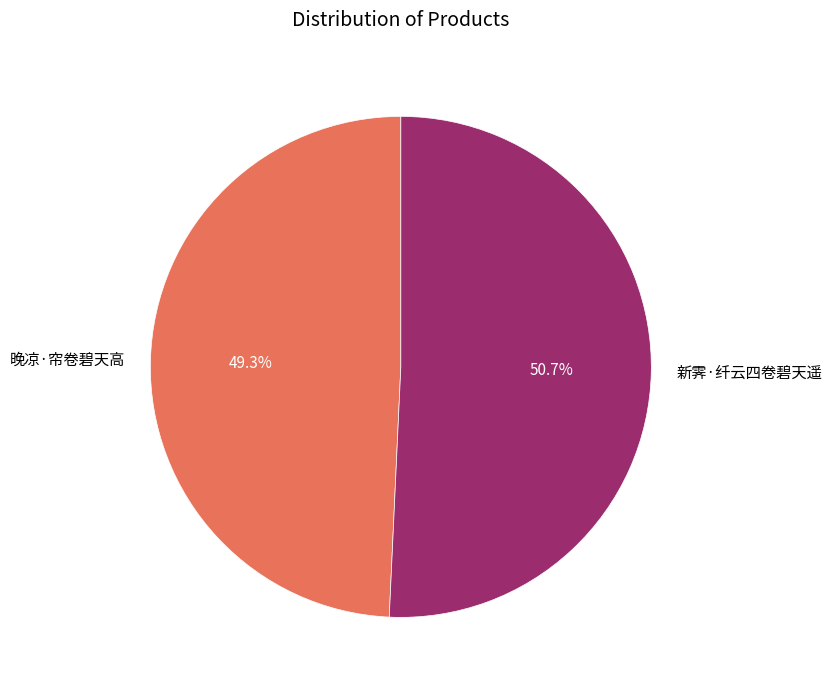

How many segments does this pie chart have?

2